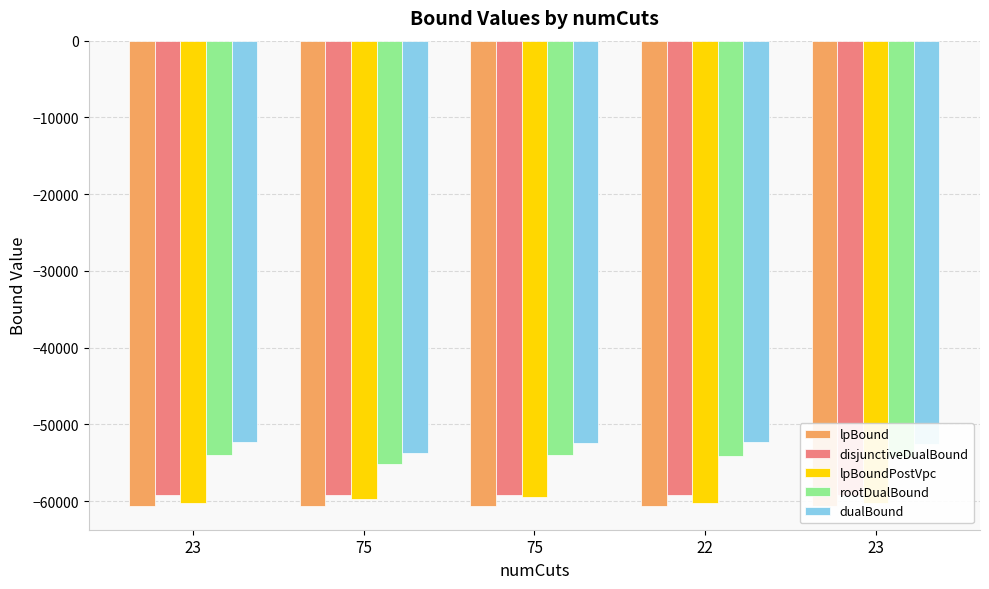

Which category has the highest value in the rootDualBound series?

75